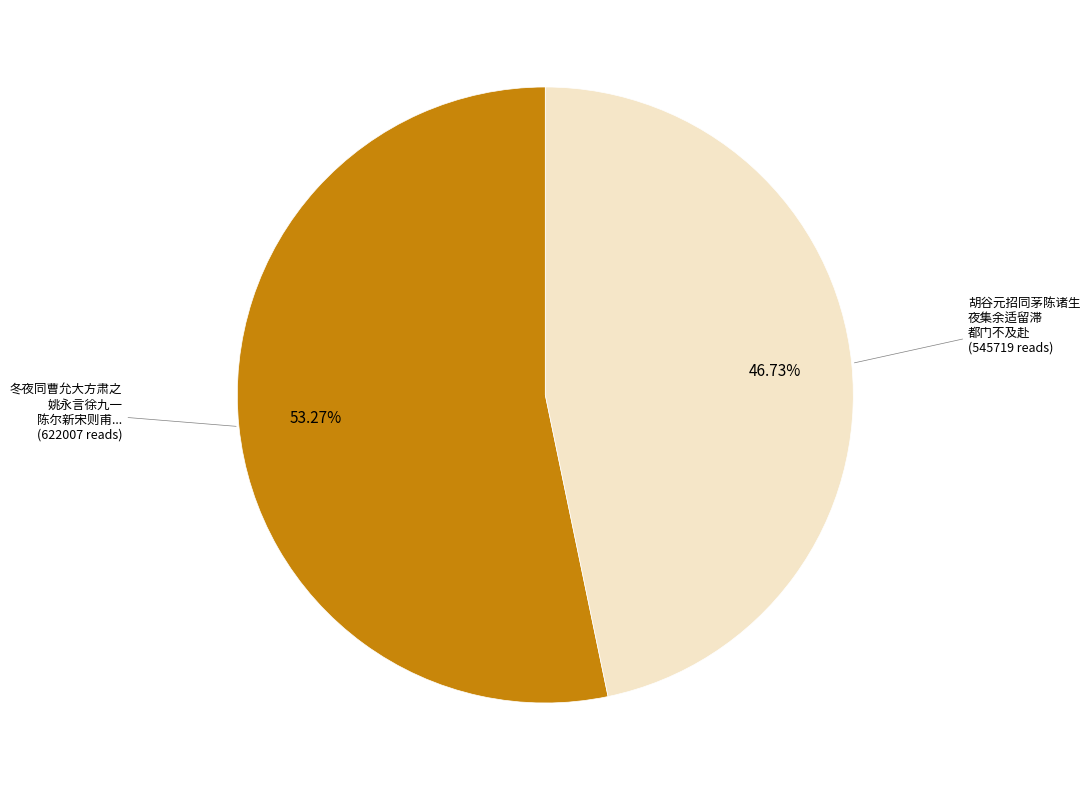

Between 胡谷元招同茅陈诸生 夜集余适留滞 都门不及赴 and 冬夜同曹允大方肃之 姚永言徐九一 陈尔新宋则甫..., which is larger?

冬夜同曹允大方肃之 姚永言徐九一 陈尔新宋则甫...